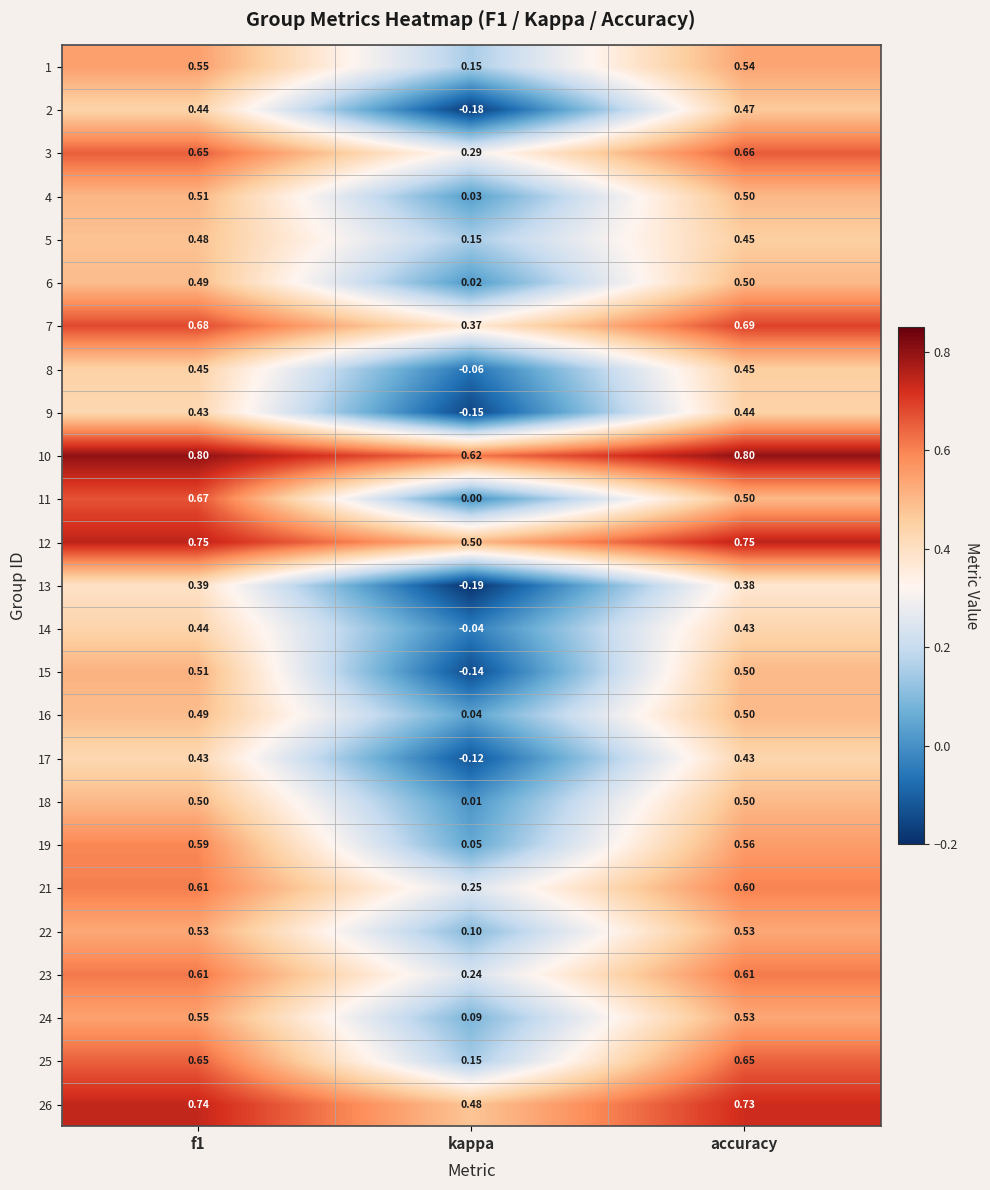

Reading left to right, list all the values displayed in this chart.

1: f1=0.6	kappa=0.1	accuracy=0.5
2: f1=0.4	kappa=-0.2	accuracy=0.5
3: f1=0.7	kappa=0.3	accuracy=0.7
4: f1=0.5	kappa=0.0	accuracy=0.5
5: f1=0.5	kappa=0.1	accuracy=0.5
6: f1=0.5	kappa=0.0	accuracy=0.5
7: f1=0.7	kappa=0.4	accuracy=0.7
8: f1=0.5	kappa=-0.1	accuracy=0.5
9: f1=0.4	kappa=-0.1	accuracy=0.4
10: f1=0.8	kappa=0.6	accuracy=0.8
11: f1=0.7	kappa=0.0	accuracy=0.5
12: f1=0.8	kappa=0.5	accuracy=0.8
13: f1=0.4	kappa=-0.2	accuracy=0.4
14: f1=0.4	kappa=-0.0	accuracy=0.4
15: f1=0.5	kappa=-0.1	accuracy=0.5
16: f1=0.5	kappa=0.0	accuracy=0.5
17: f1=0.4	kappa=-0.1	accuracy=0.4
18: f1=0.5	kappa=0.0	accuracy=0.5
19: f1=0.6	kappa=0.1	accuracy=0.6
21: f1=0.6	kappa=0.2	accuracy=0.6
22: f1=0.5	kappa=0.1	accuracy=0.5
23: f1=0.6	kappa=0.2	accuracy=0.6
24: f1=0.6	kappa=0.1	accuracy=0.5
25: f1=0.7	kappa=0.1	accuracy=0.7
26: f1=0.7	kappa=0.5	accuracy=0.7